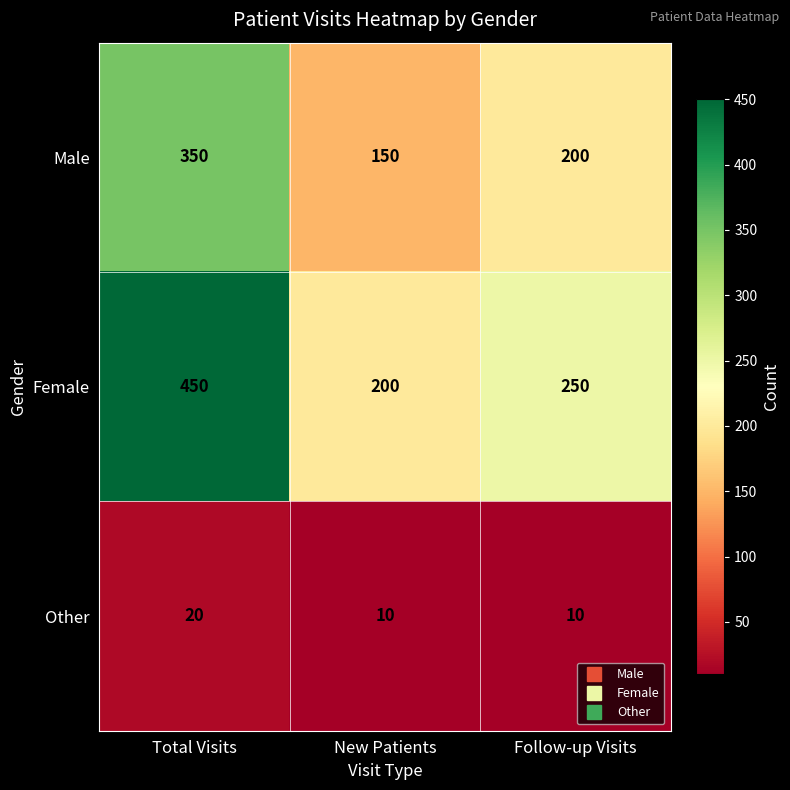

The Female series shows 68 at Follow-up Visits. True or false?

False